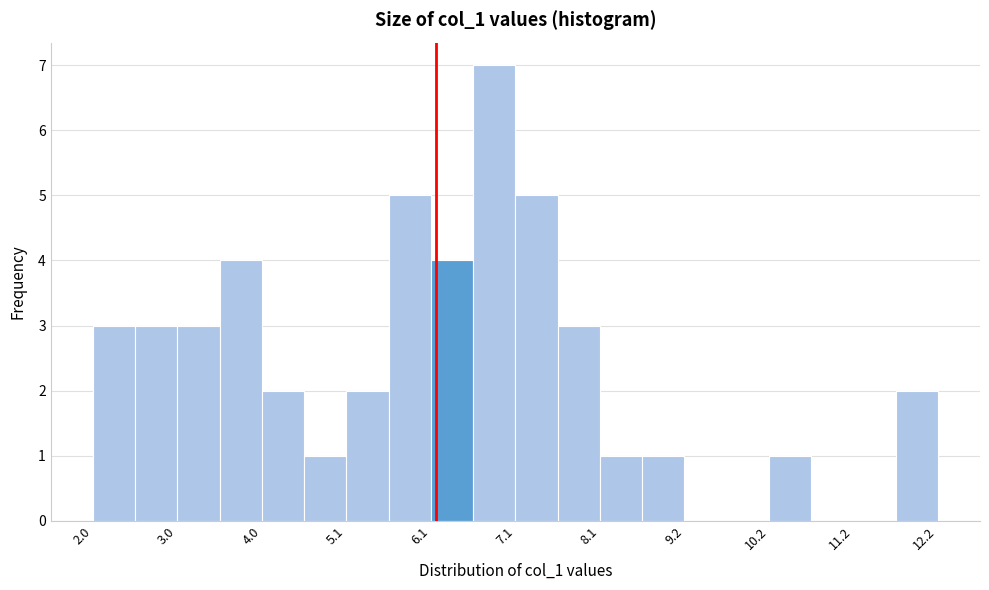

Read against the x-axis, roughly where is the centre of the tallest bar?

6.8